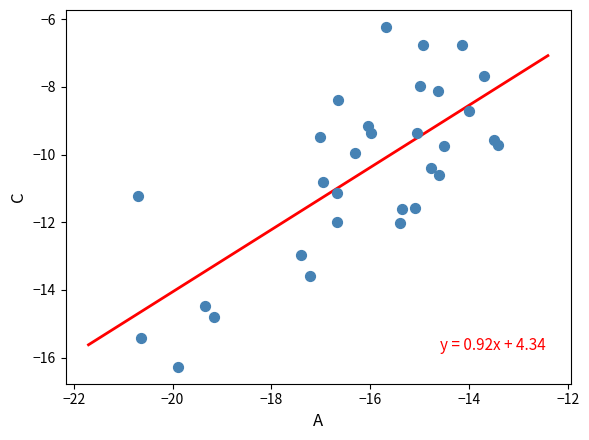

What is the range of X values (max minus min)?

7.3